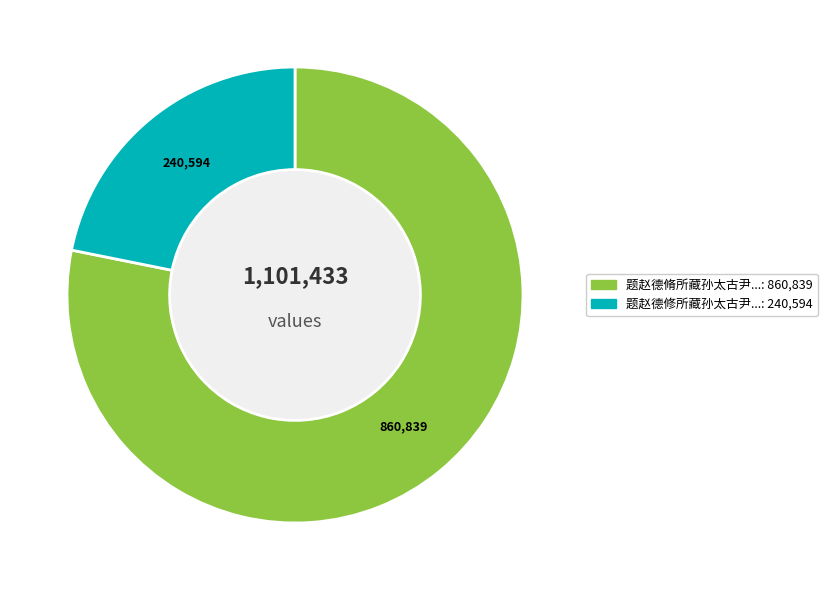

Is there a majority slice in this chart?

Yes